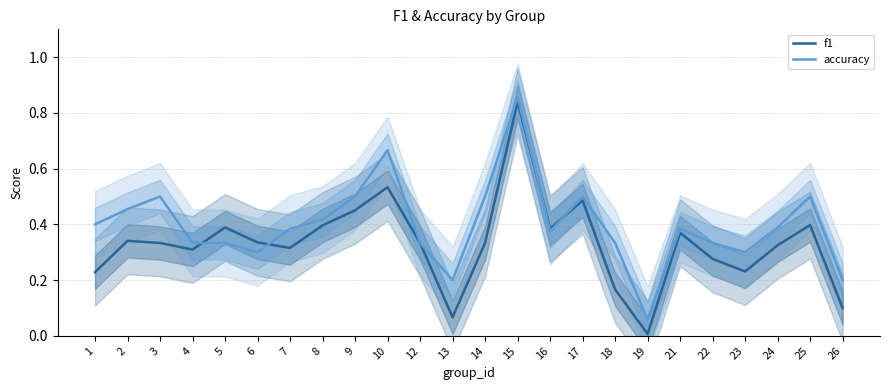

How many lines are shown in the chart?

2